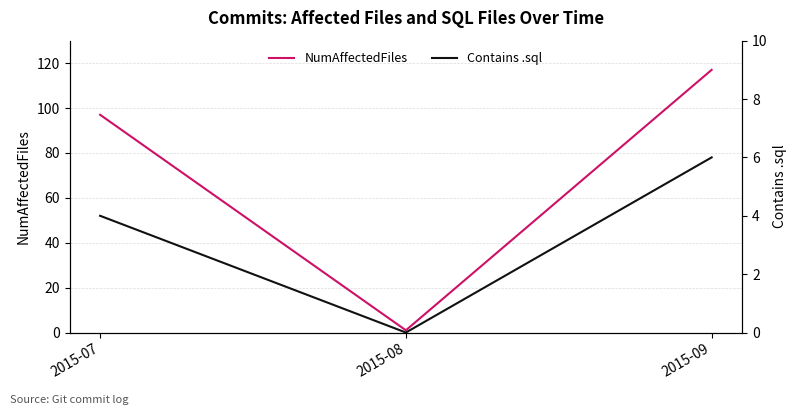

Which category has the highest value in the NumAffectedFiles series?

2015-09